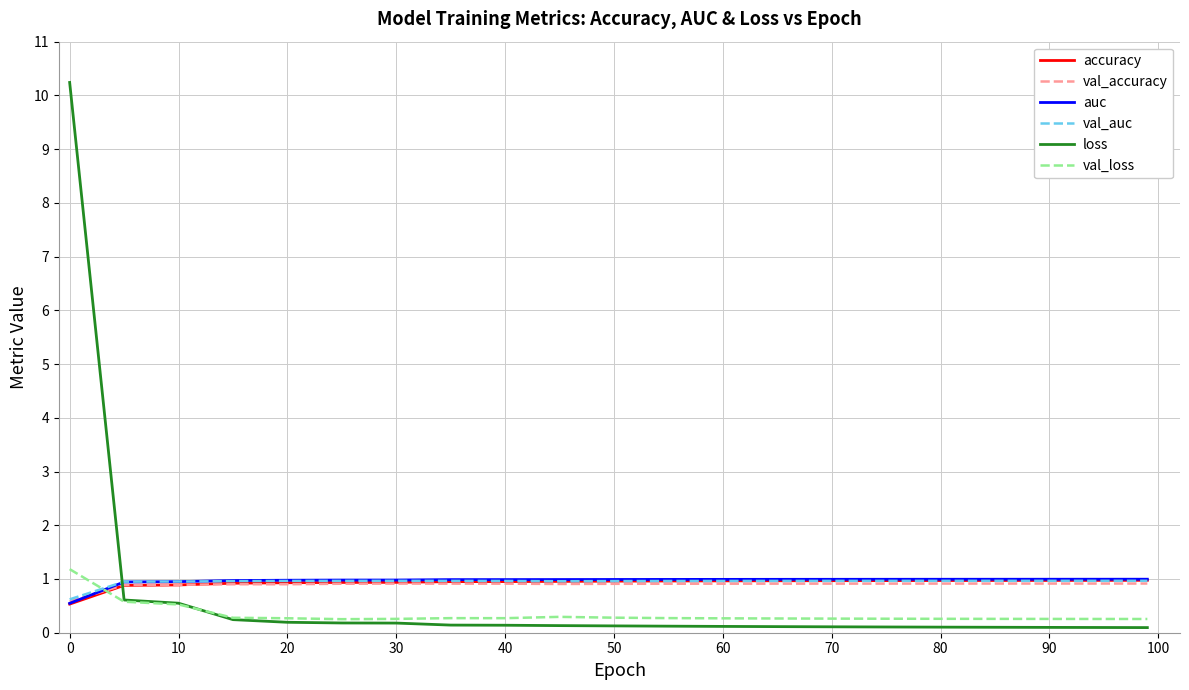

Which series ends up on top after the final intersection of val_loss and auc?

auc